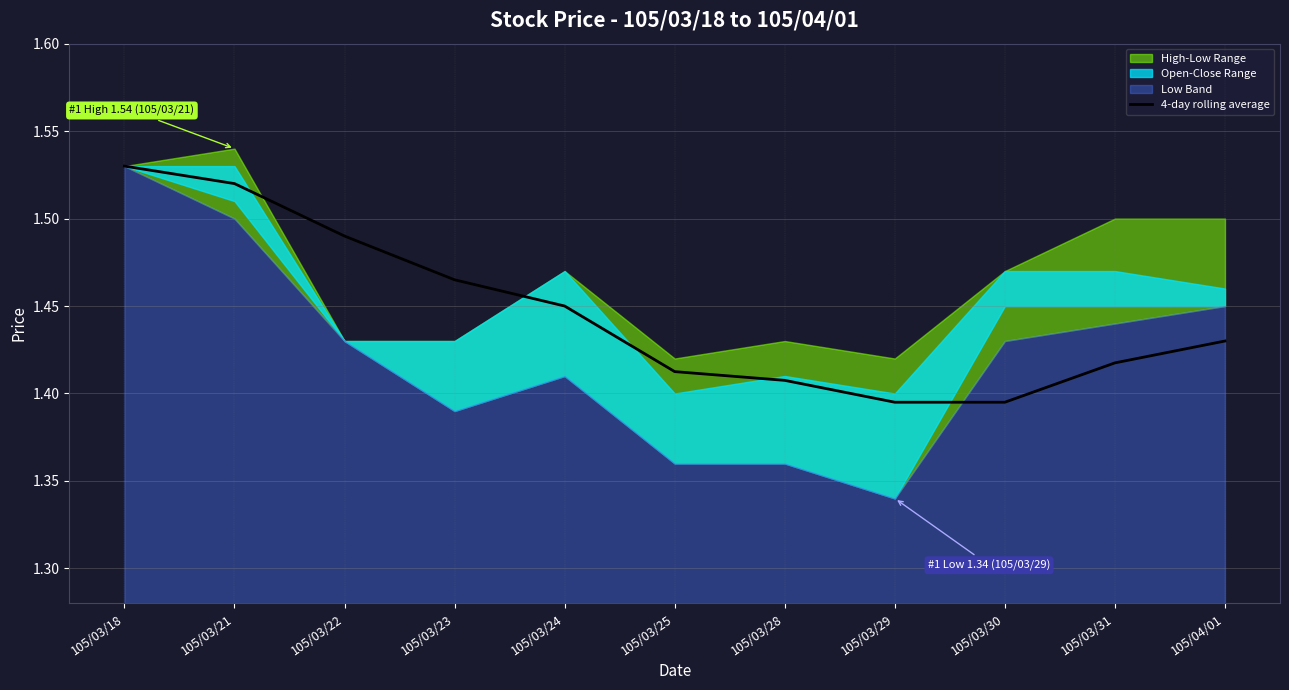

What is the difference between the maximum and second lowest values?

0.1